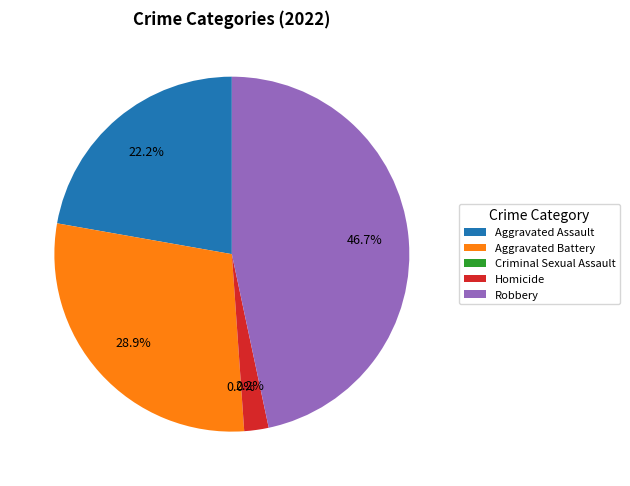

To the nearest percent, what portion does Aggravated Assault represent?

22%